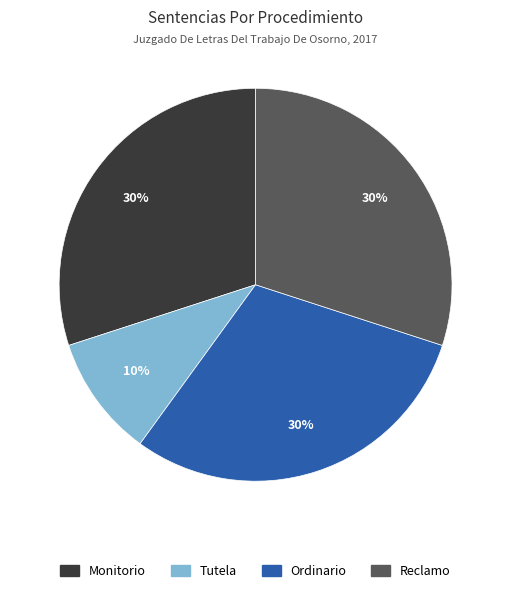

Is it true that Ordinario is 39% of the pie?

False